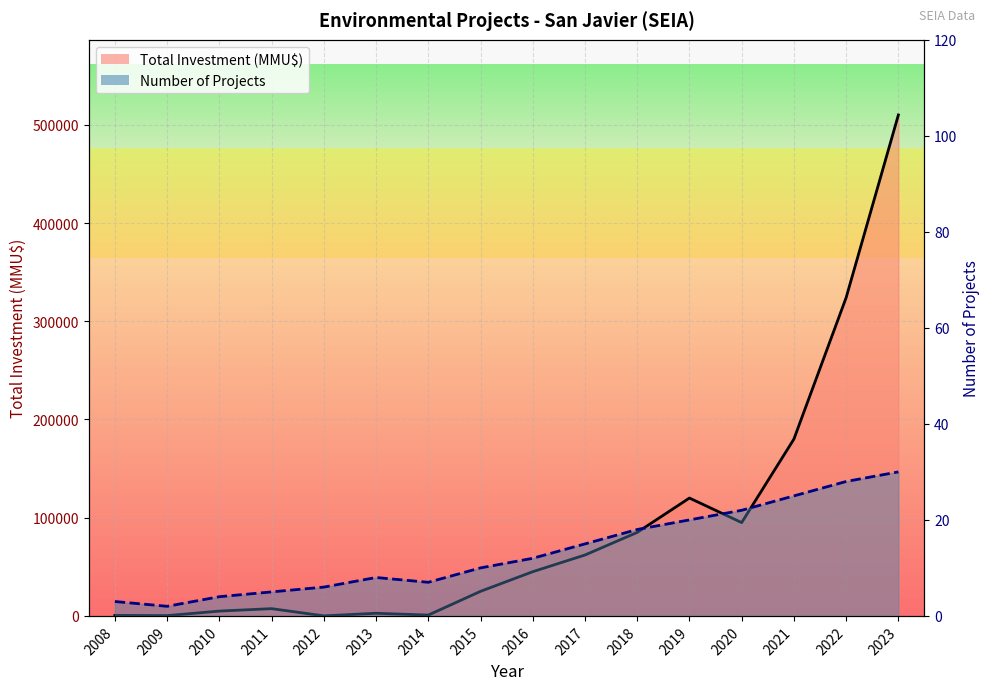

What are all the series names shown in the legend?

Number of Projects, Total Investment (MMU$)